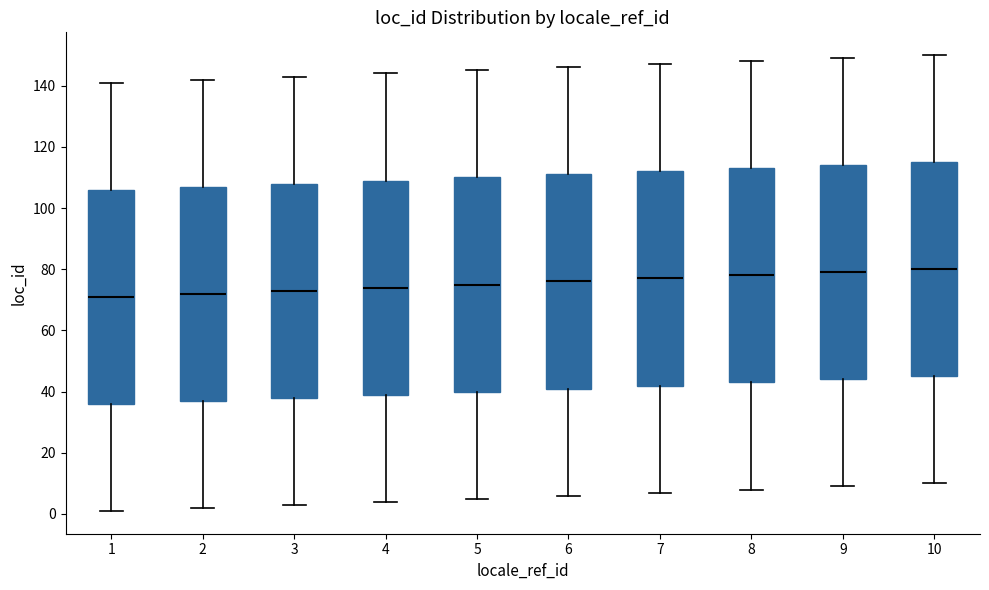

Where does the upper whisker of the box at x = 1 end on the y-axis? The values are not printed on the chart, so give them approximately, as read against the axis.

142